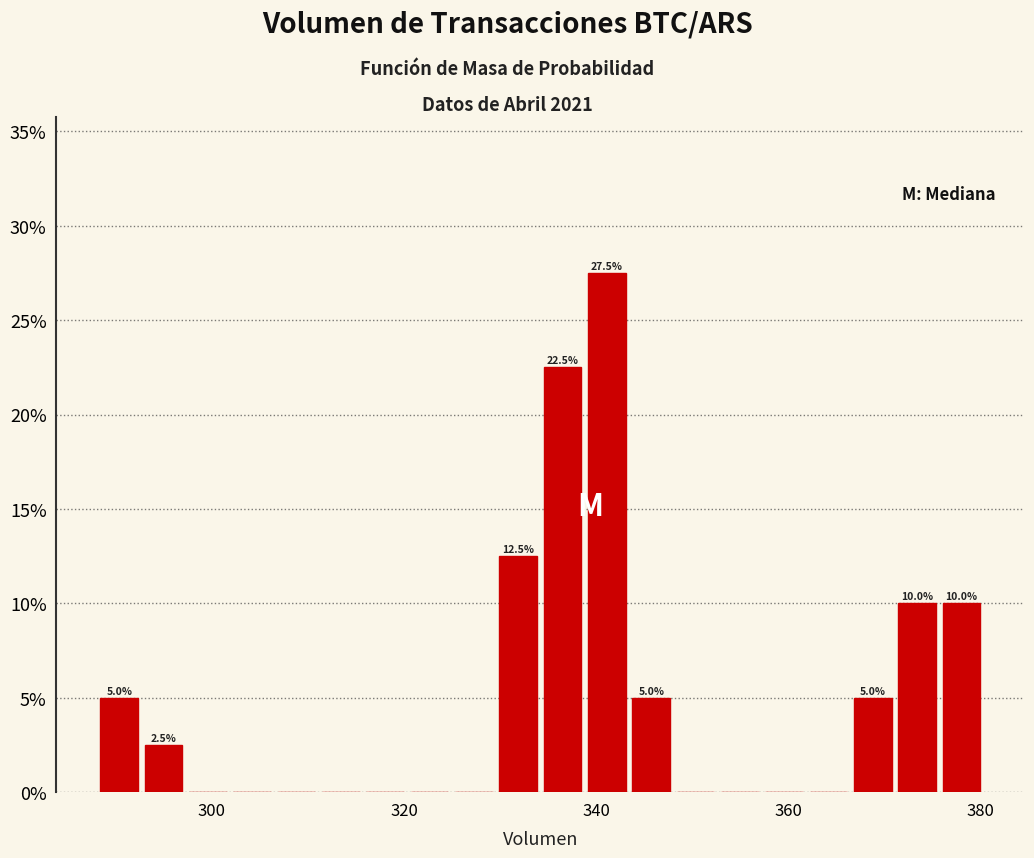

Read against the x-axis, roughly where is the centre of the tallest bar?

342